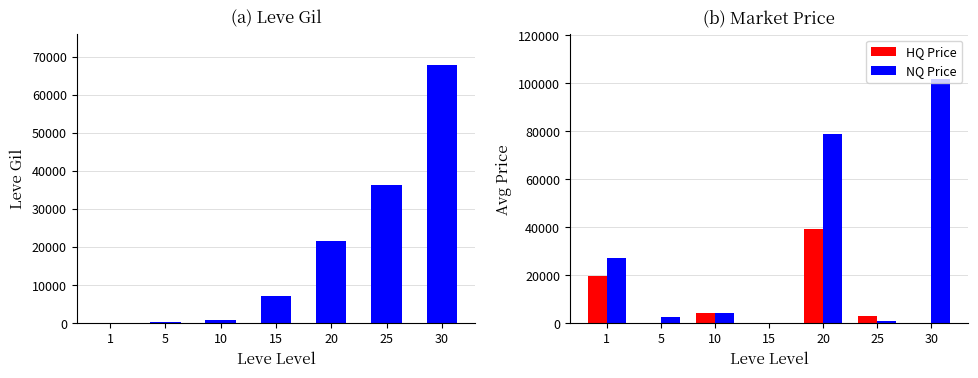

Which category has the highest value in the Leve Gil series?

30